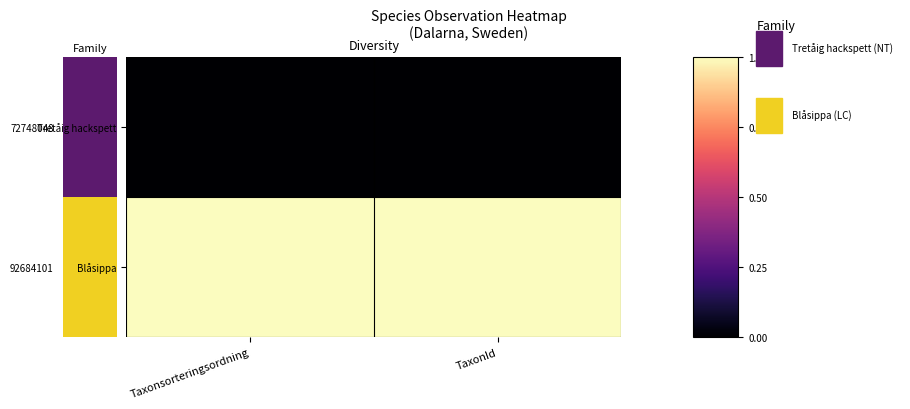

Which series has the widest spread of values?

Tretåig hackspett